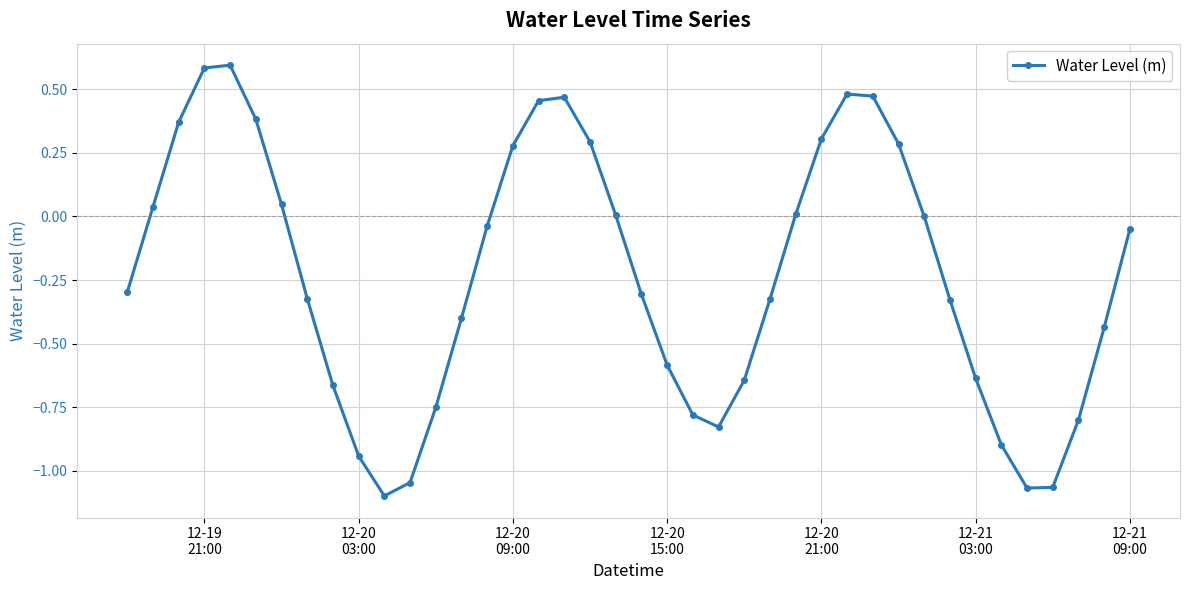

True or false: there are more than 0 points higher than both neighbors.

True